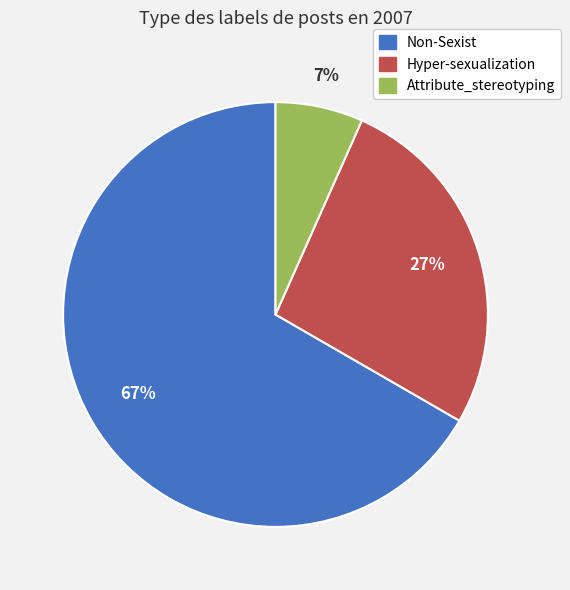

Is it true that Hyper-sexualization is 27% of the pie?

True